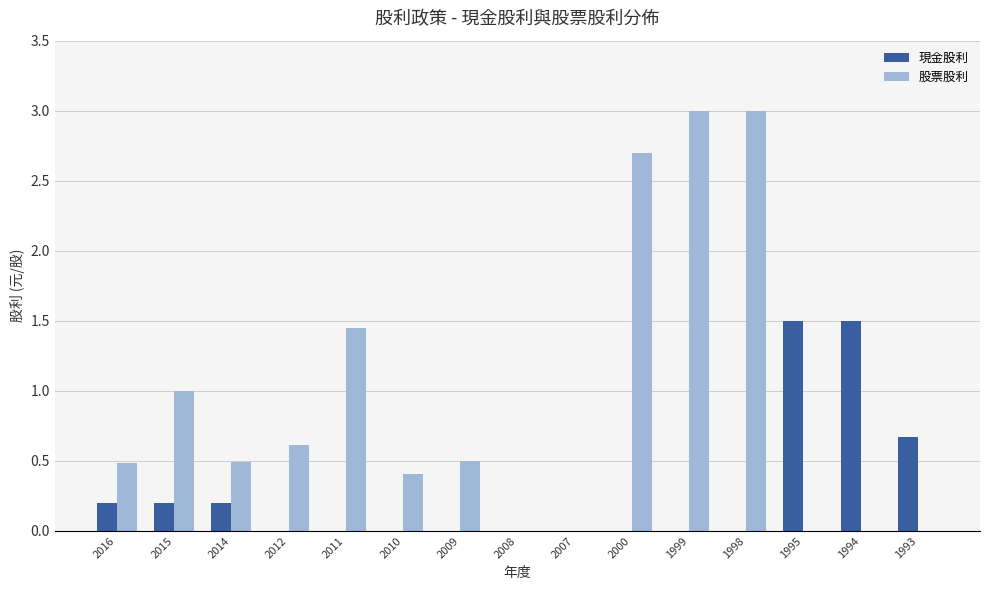

Which series has the largest total across all categories?

股票股利